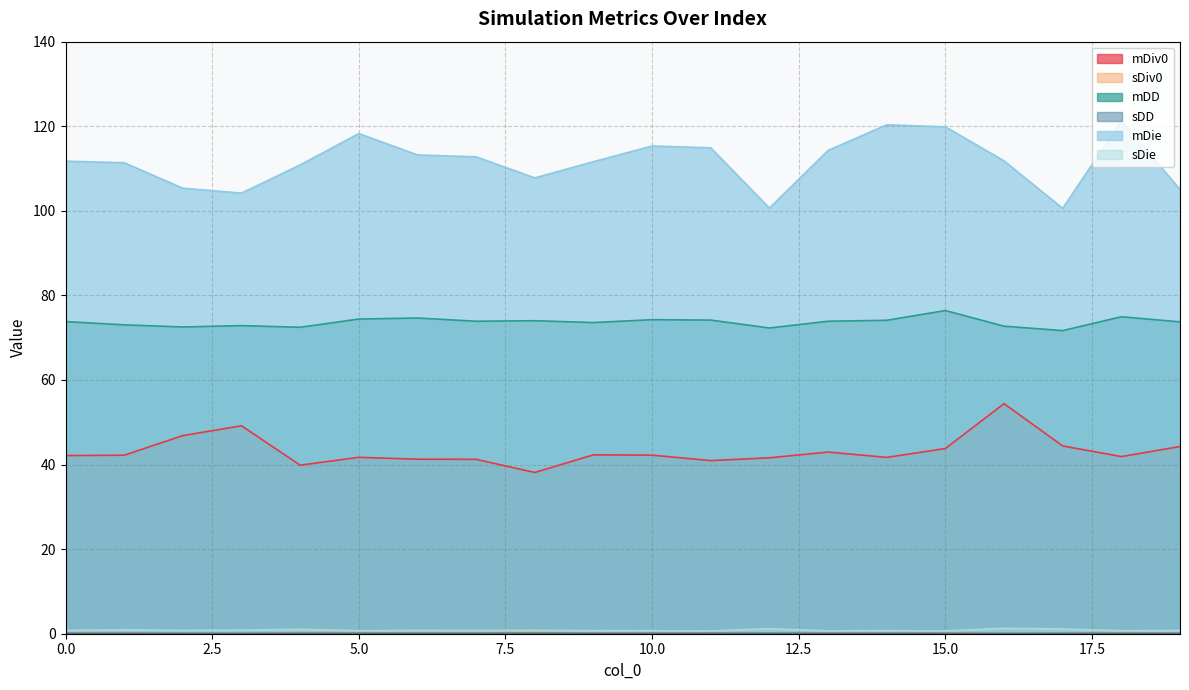

At how many categories does at least one series exceed 101?

18